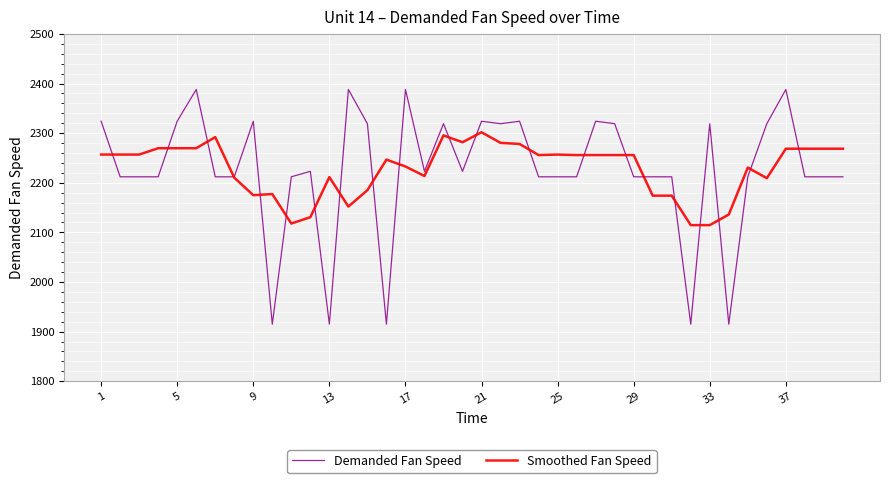

What is the lowest value of the Smoothed Fan Speed series?

2114.6